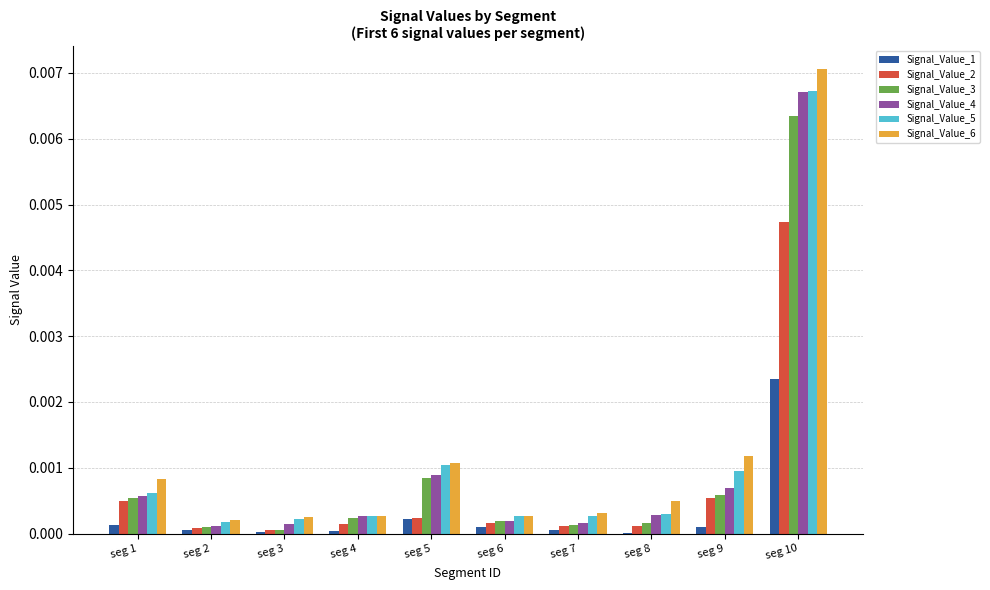

The value of Signal_Value_1 at seg 4 is 0.0. True or false?

True